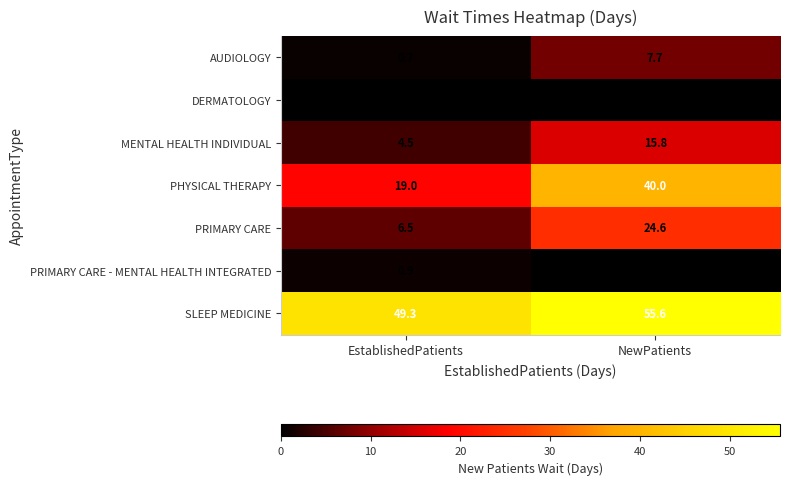

Reading left to right, transcribe all the data shown in this chart.

AUDIOLOGY: EstablishedPatients=0.7	NewPatients=7.7
DERMATOLOGY: EstablishedPatients=0.0	NewPatients=0.0
MENTAL HEALTH INDIVIDUAL: EstablishedPatients=4.5	NewPatients=15.8
PHYSICAL THERAPY: EstablishedPatients=19.0	NewPatients=40.0
PRIMARY CARE: EstablishedPatients=6.5	NewPatients=24.6
PRIMARY CARE - MENTAL HEALTH INTEGRATED: EstablishedPatients=0.9	NewPatients=0.0
SLEEP MEDICINE: EstablishedPatients=49.3	NewPatients=55.6